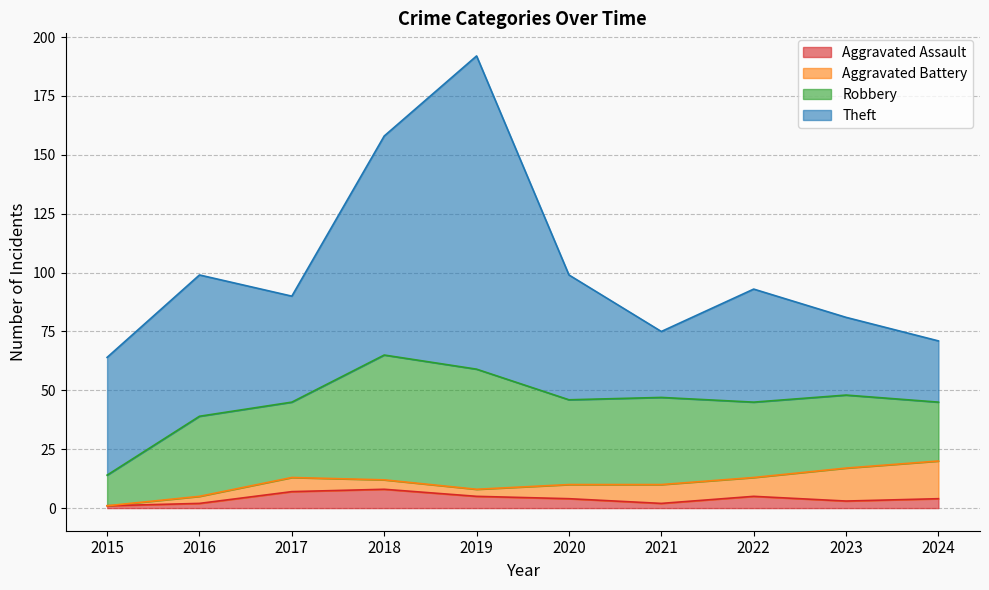

Rank the categories by Robbery value from lowest to highest.

2015, 2024, 2023, 2017, 2022, 2016, 2020, 2021, 2019, 2018